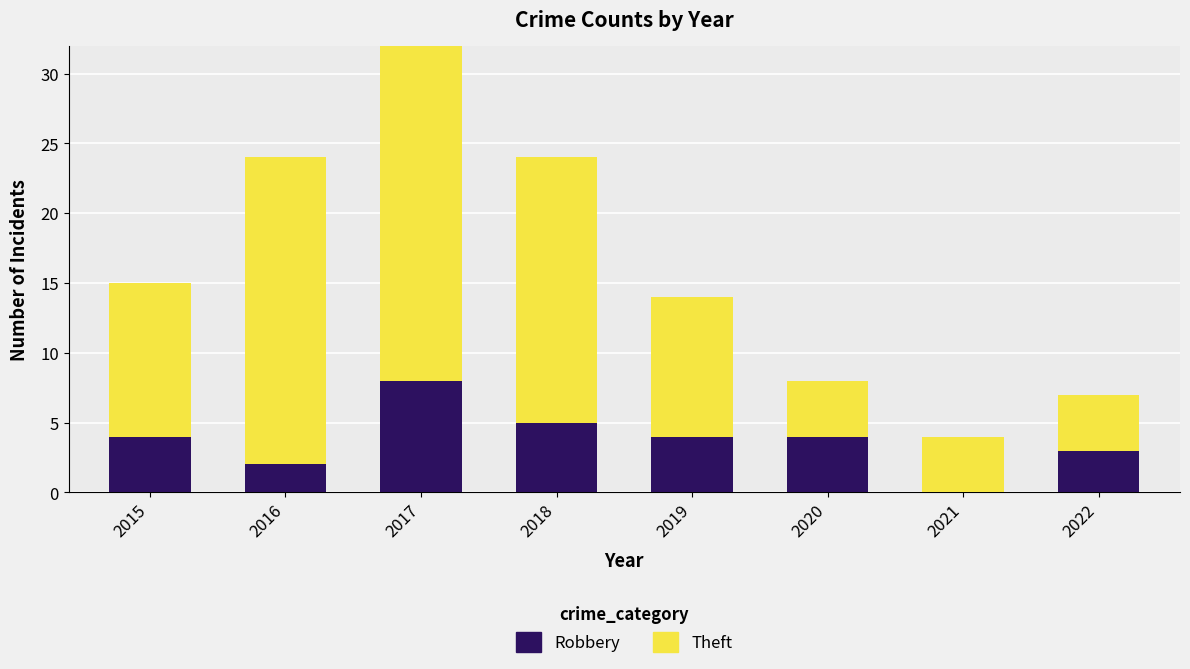

At which label does Robbery reach its peak?

2017